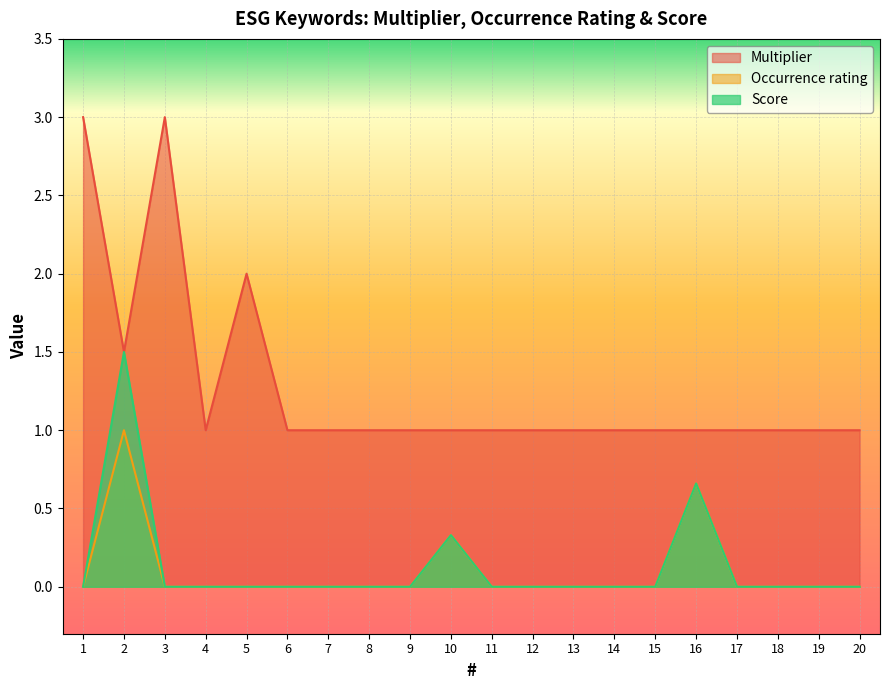

How many data points in Score are above 0?

3